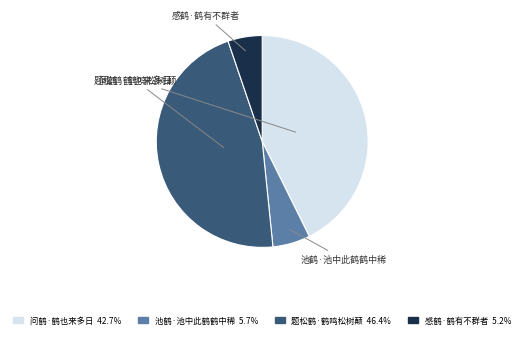

Is the sum of 池鹤·池中此鹤鹤中稀 and 问鹤·鹤也来多日 greater than half?

No